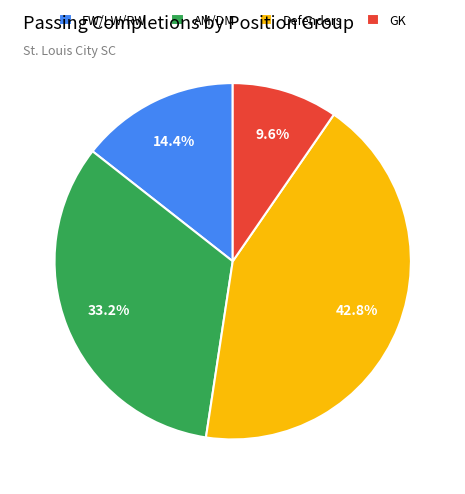

What is the ratio of the value at AM/DM to the value at FW/LW/RW?

2.3